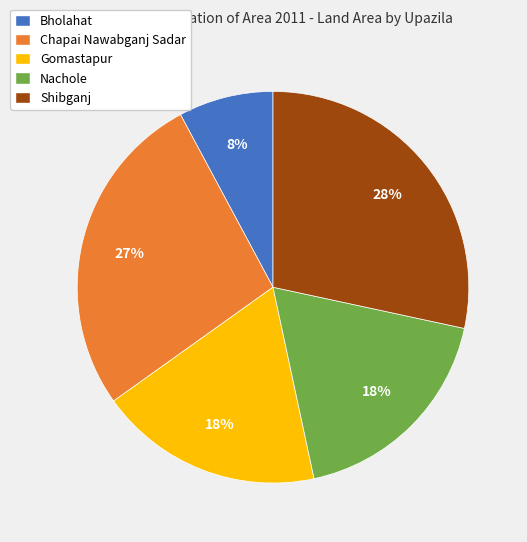

Do Bholahat and Gomastapur together represent more than half of the pie?

No